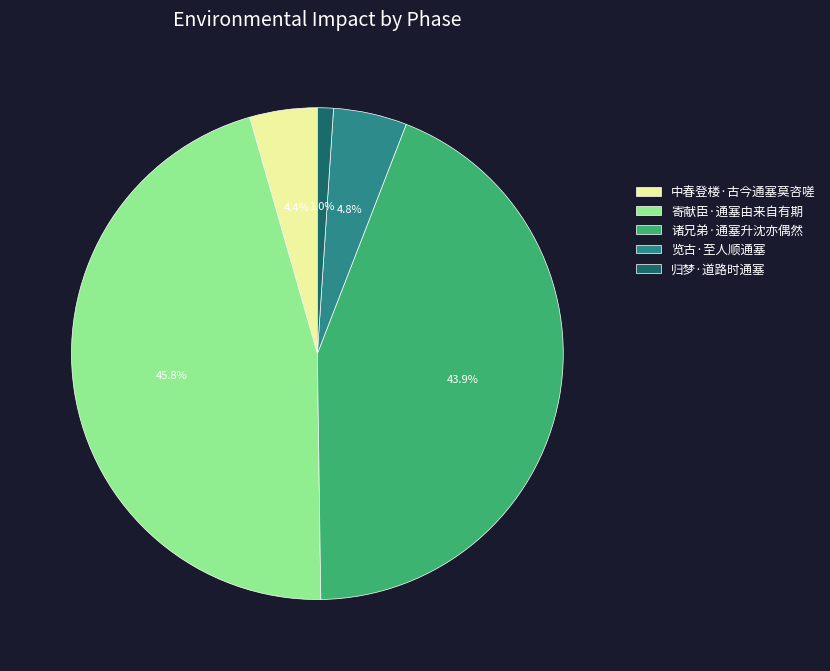

Approximately how many times larger is the value at 中春登楼·古今通塞莫咨嗟 compared to 寄献臣·通塞由来自有期?

0.1